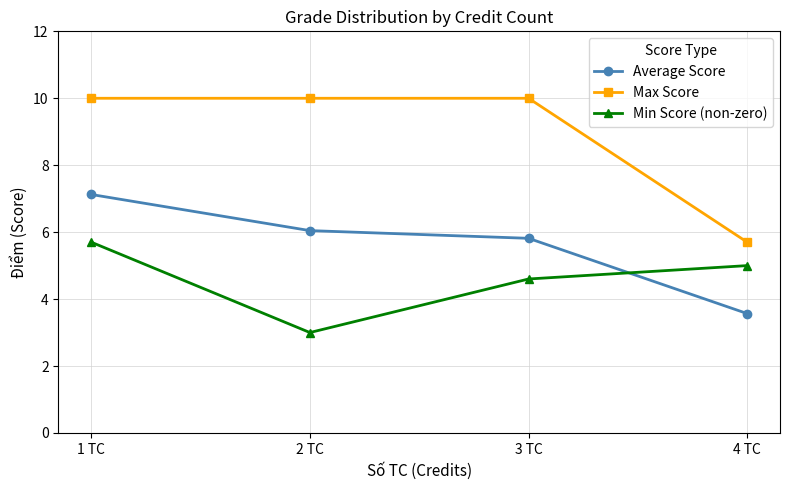

Which series has the largest range (max minus min)?

Max Score